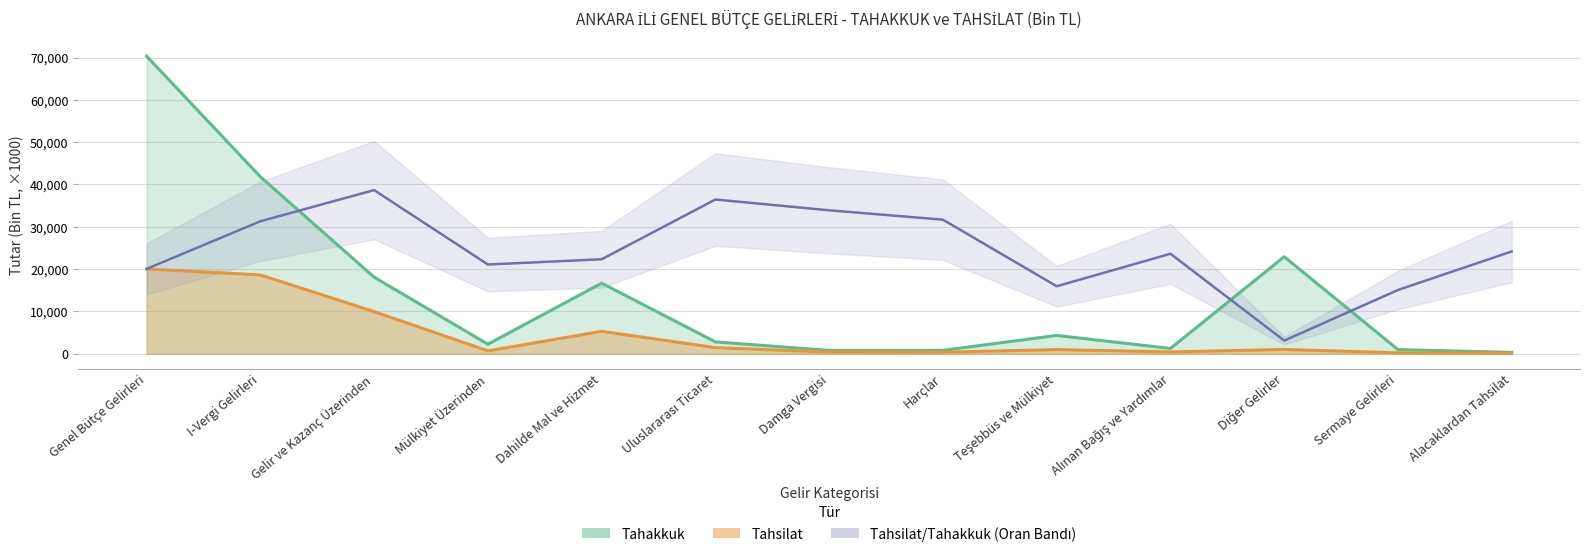

What is the average value of the tahakkuk series?

14104.8